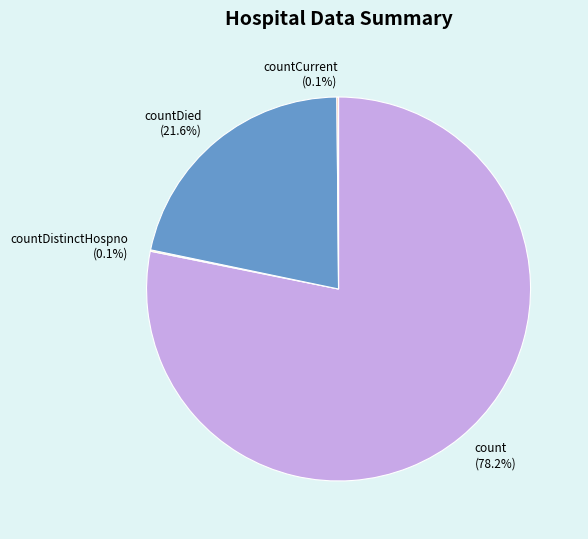

How much of the chart is everything except count?

21.8%